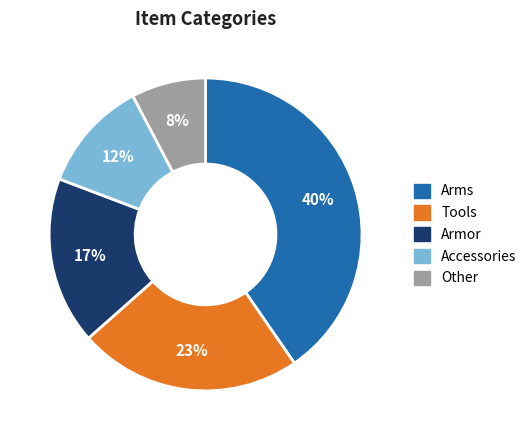

Is there any slice that represents more than half of the pie?

No